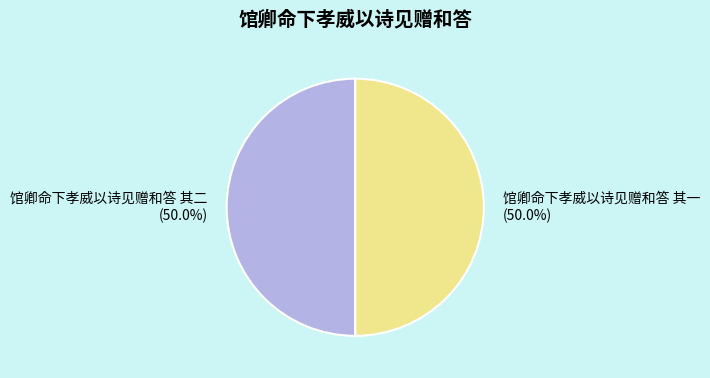

To the nearest percent, what is the average slice percentage?

50%